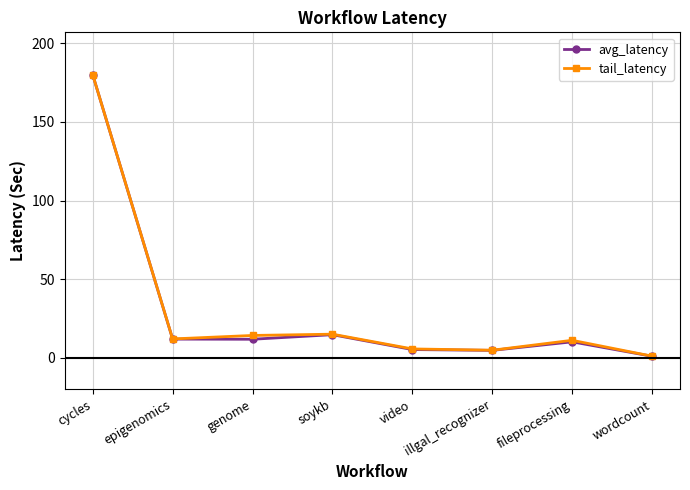

What is the total value across all series at soykb?

29.8